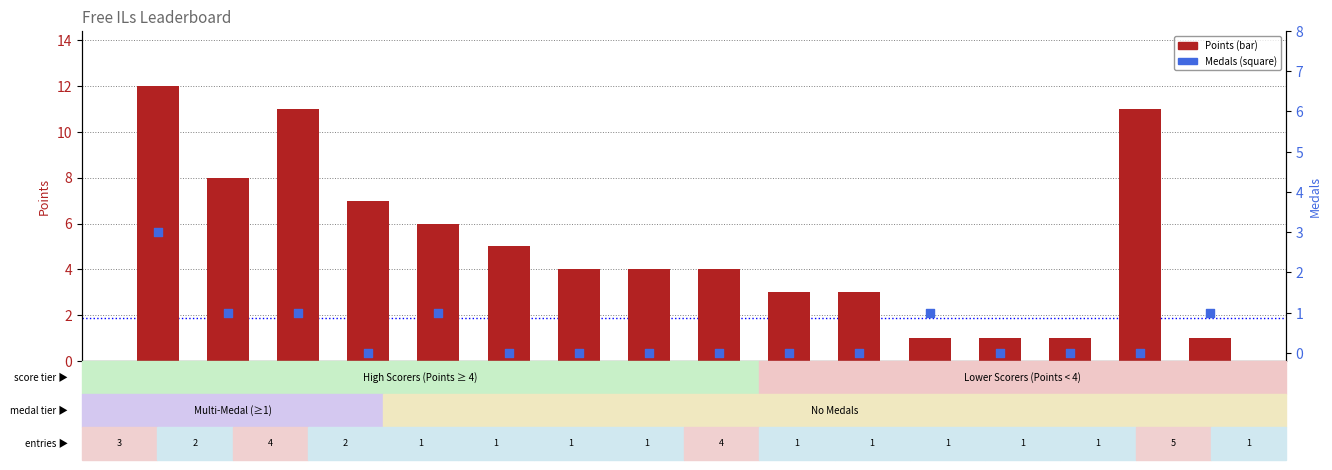

Which series has the largest Y range (max minus min)?

Points